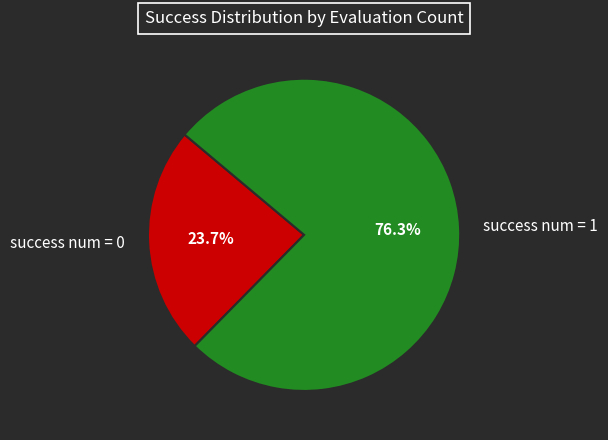

True or false: success num = 0 accounts for 15% of the total.

False